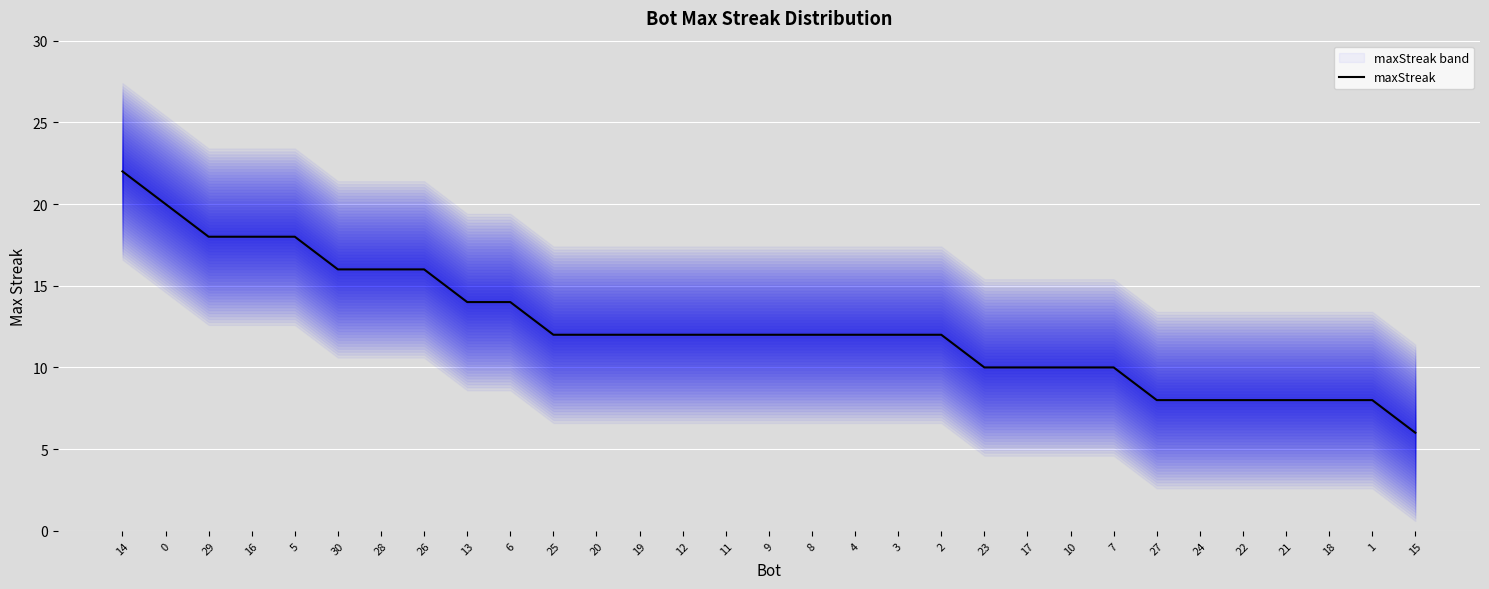

What is the difference between the values at 19 and 6?

2